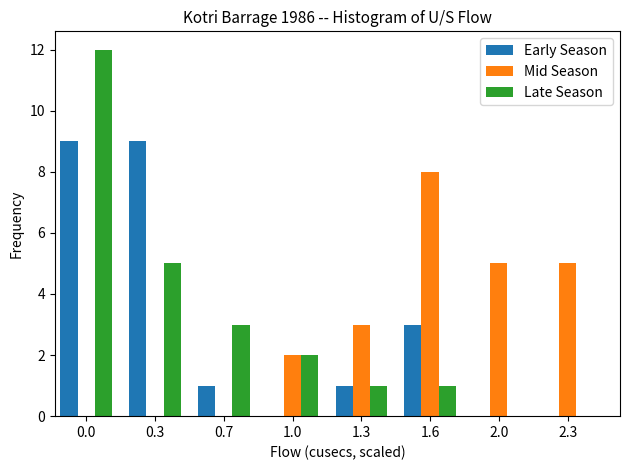

Reading right to left, list all the values displayed in this chart.

Early Season: 2.3=0	2.0=0	1.6=3	1.3=1	1.0=0	0.7=1	0.3=9	0.0=9
Mid Season: 2.3=5	2.0=5	1.6=8	1.3=3	1.0=2	0.7=0	0.3=0	0.0=0
Late Season: 2.3=0	2.0=0	1.6=1	1.3=1	1.0=2	0.7=3	0.3=5	0.0=12